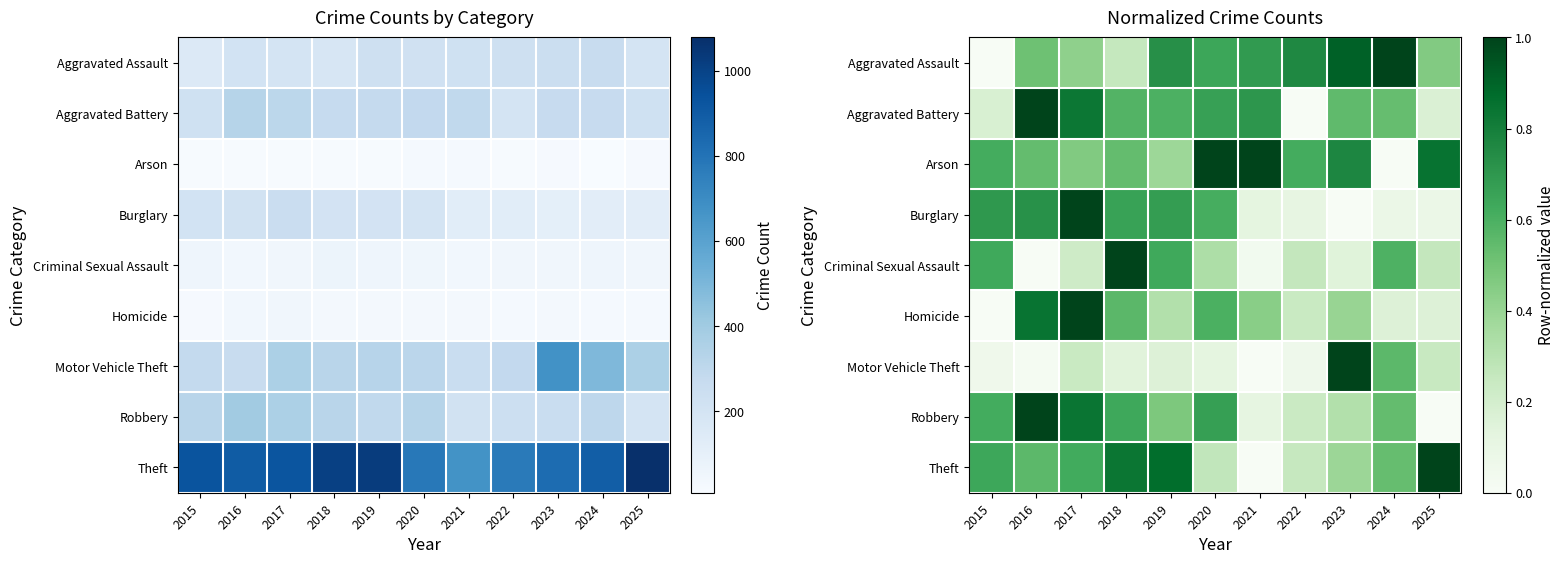

At 2019, list the series in order from smallest to largest.

Motor Vehicle Theft, Homicide, Arson, Robbery, Aggravated Battery, Criminal Sexual Assault, Burglary, Aggravated Assault, Theft